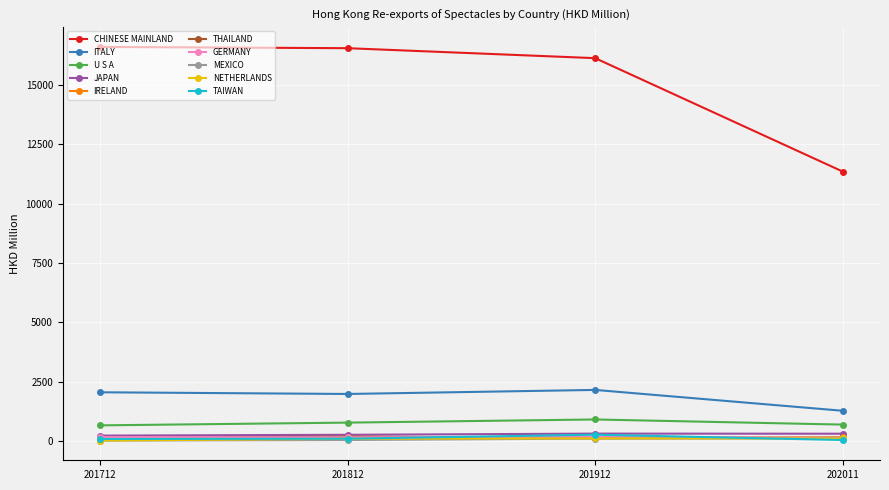

What is the lowest value of the ITALY series?

1268.7